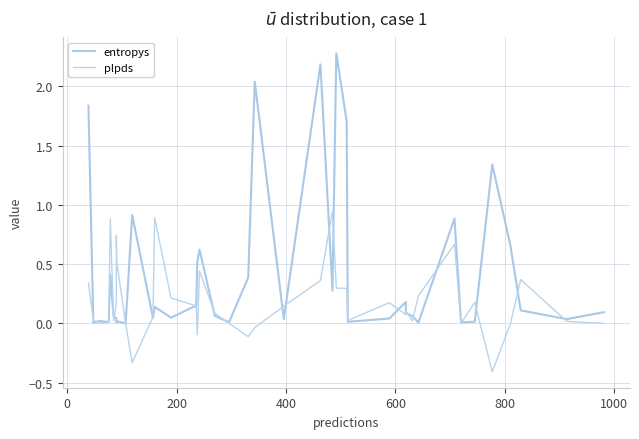

Does the chart display data point markers on the line(s)?

No